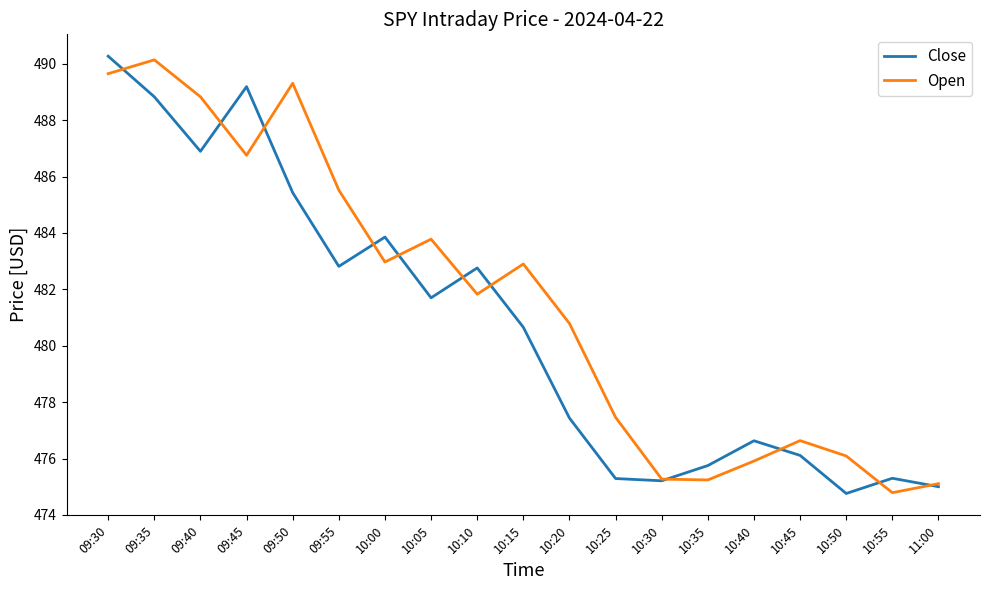

The value of Close at 10:10 is 482.8. True or false?

True